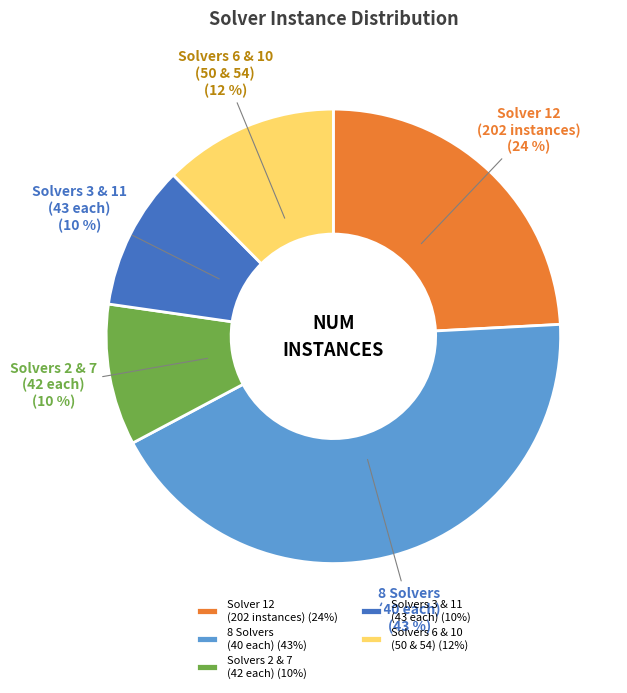

Is the sum of Solvers 6 & 10 (50 & 54) and 8 Solvers (40 each) greater than half?

Yes